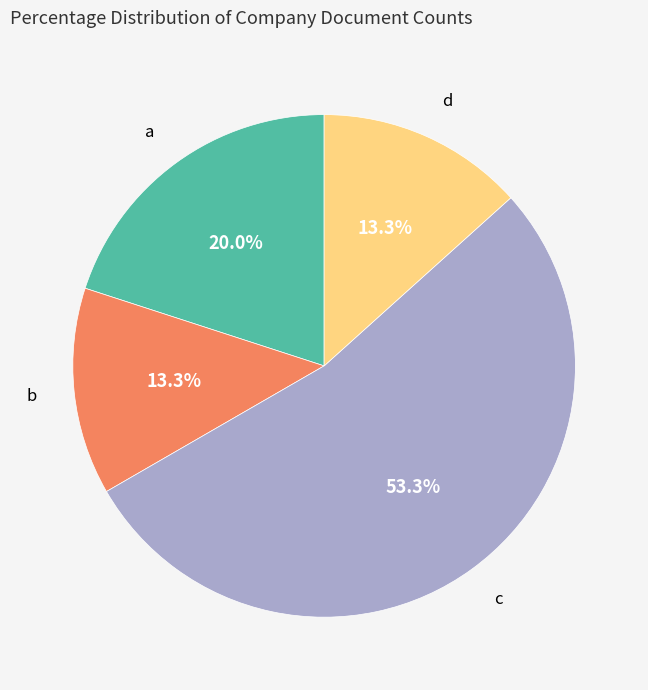

How many segments does this pie chart have?

4